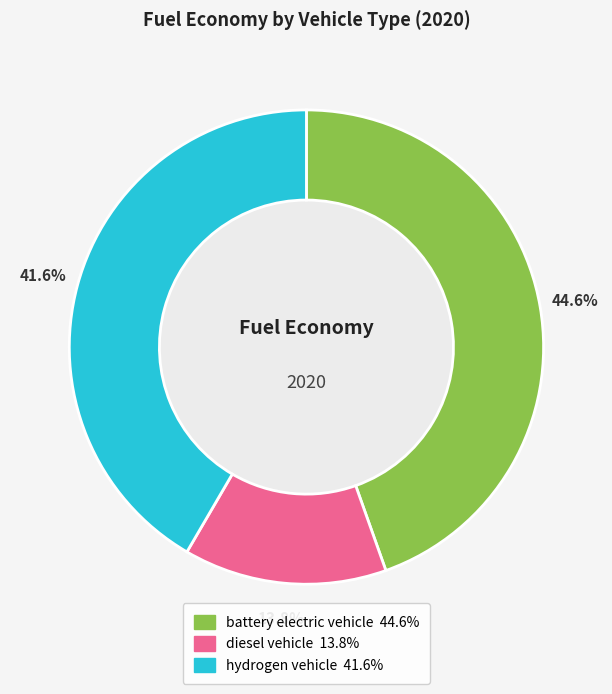

What percentage is the hydrogen vehicle slice, to the nearest percent?

42%